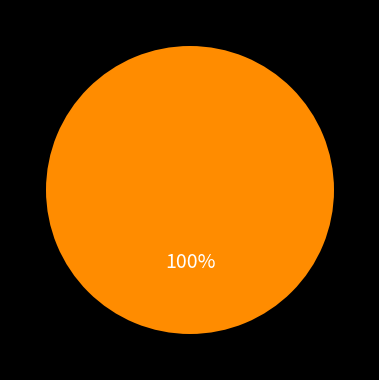

Is there any slice that represents more than half of the pie?

Yes